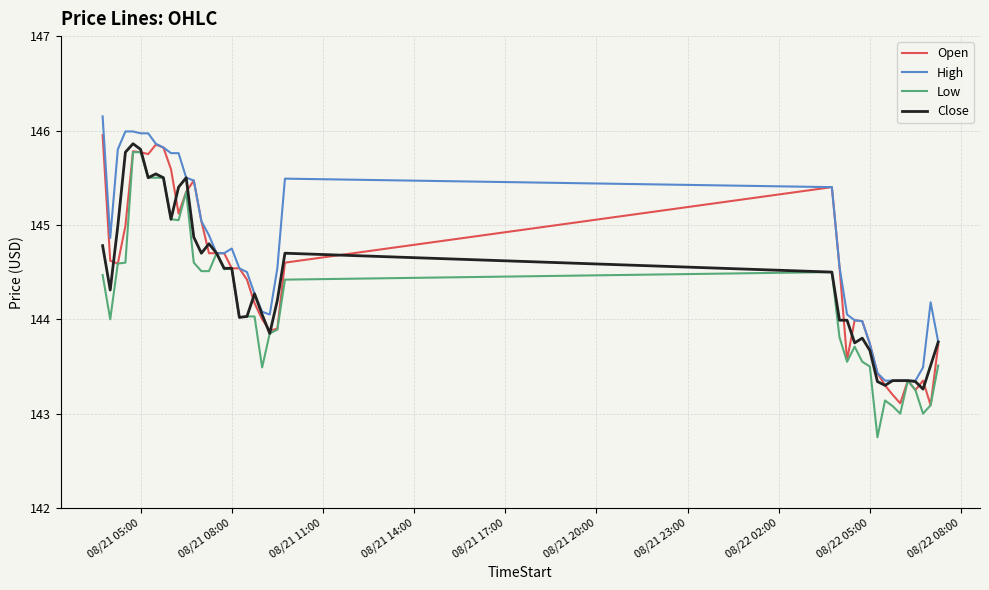

What is the greatest value displayed?

146.1